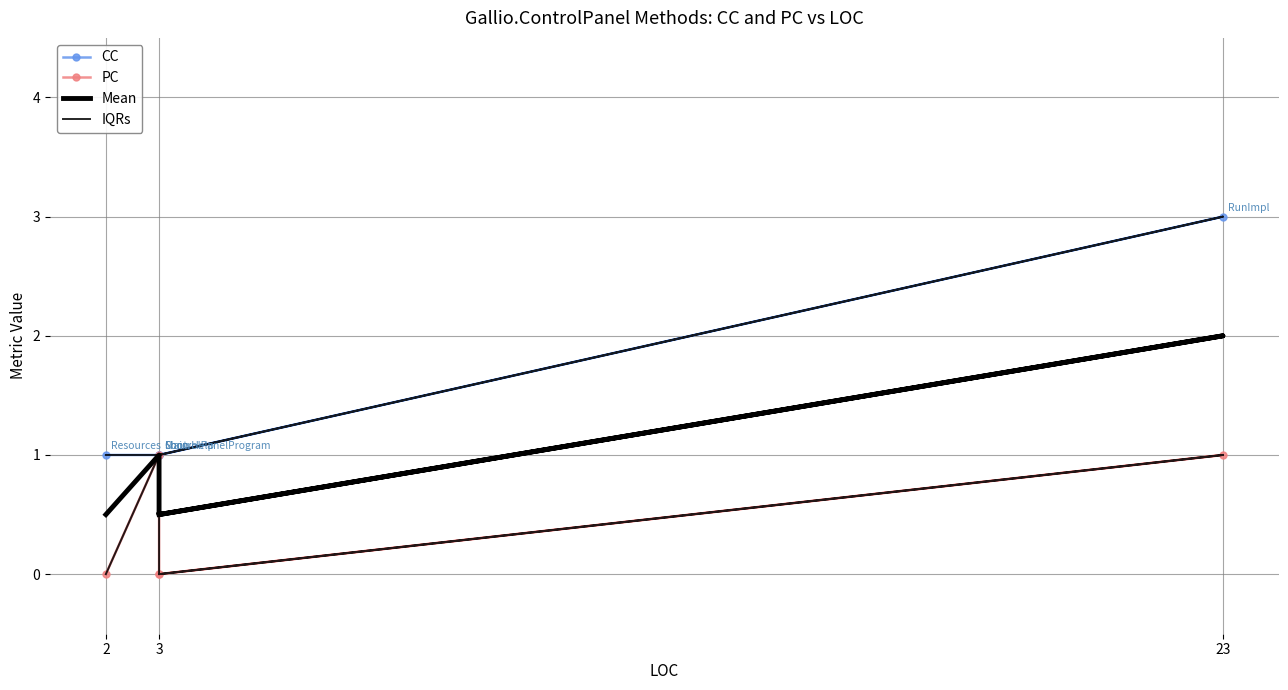

The Mean series shows 0.9 at 3. True or false?

False